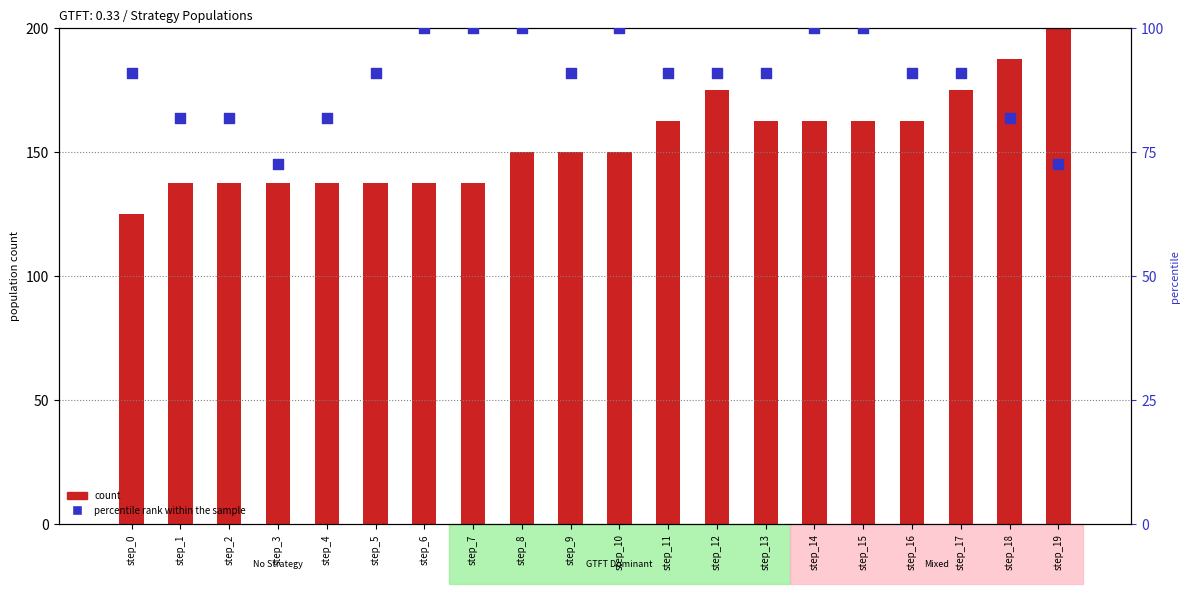

Which series has the largest total across all categories?

count